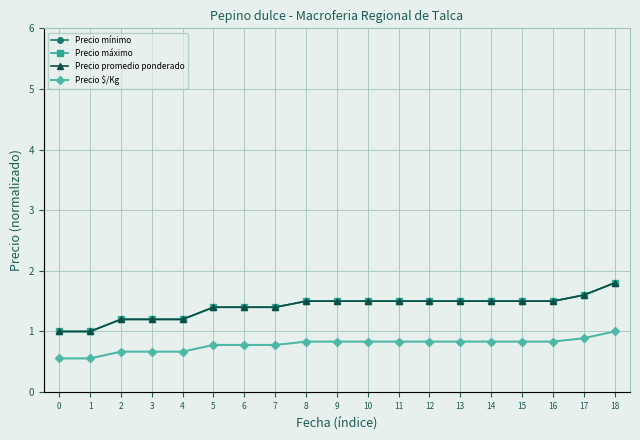

What are all the series names shown in the legend?

Precio mínimo, Precio máximo, Precio promedio ponderado, Precio $/Kg